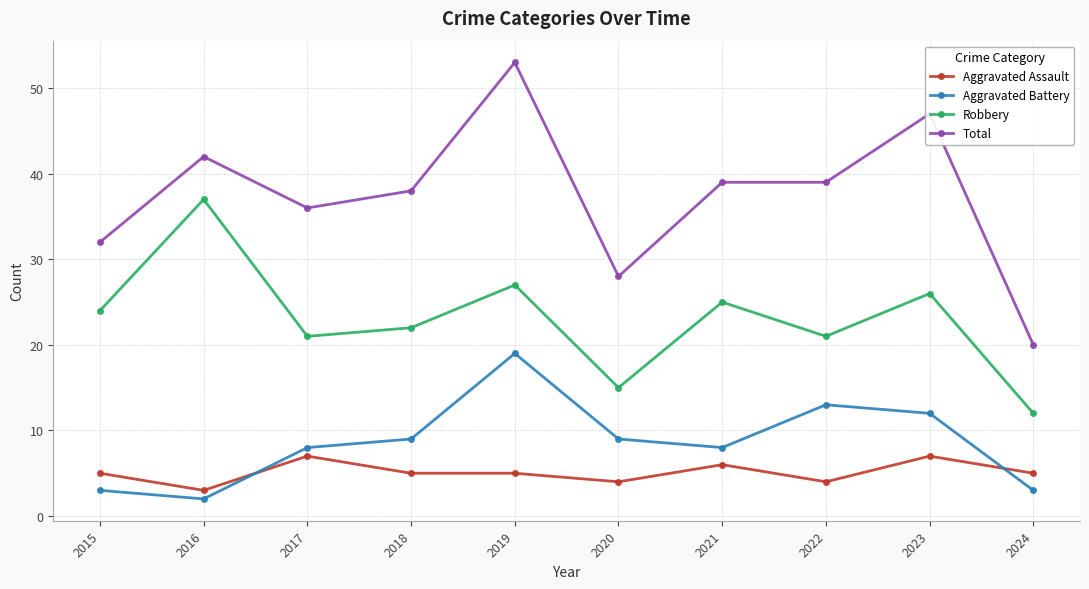

What is the minimum value shown in the chart?

2